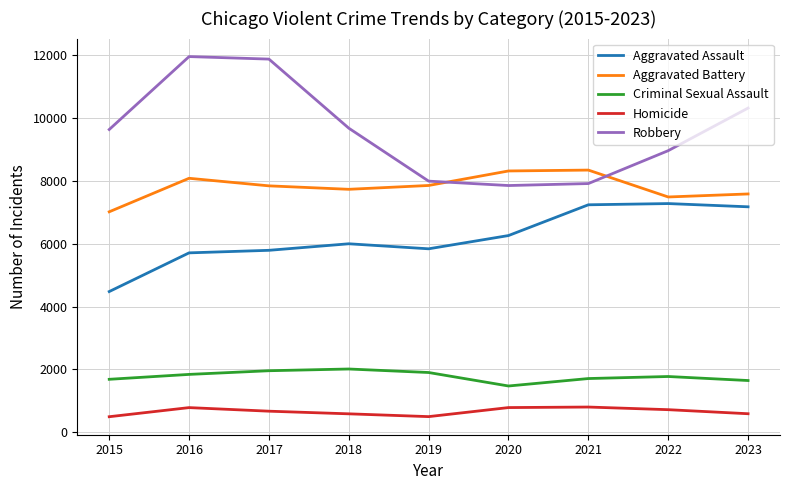

Which series has the widest spread of values?

Robbery